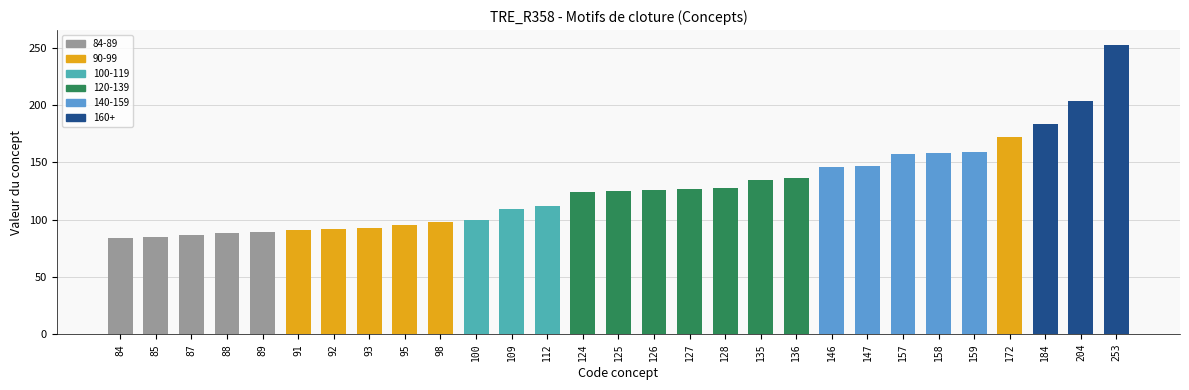

Are the bars horizontal?

No